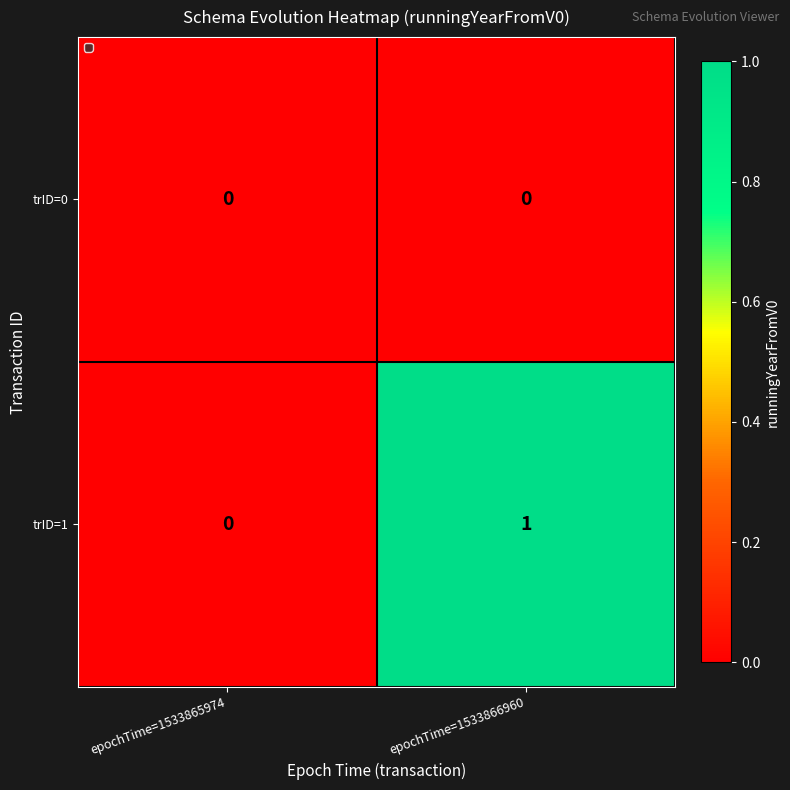

Reading left to right, extract all data points from this chart.

trID=0: 0	0
trID=1: 0	1